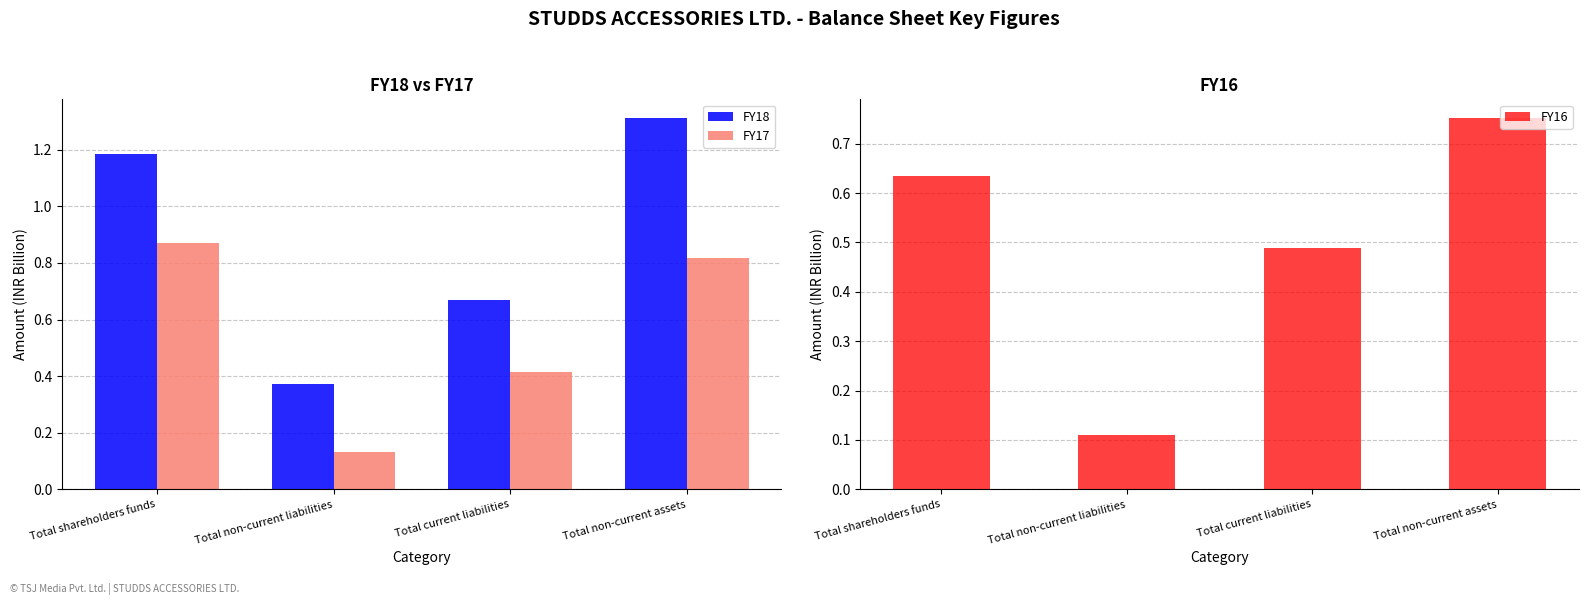

What is the label of the 4th bar from the right?

Total shareholders funds